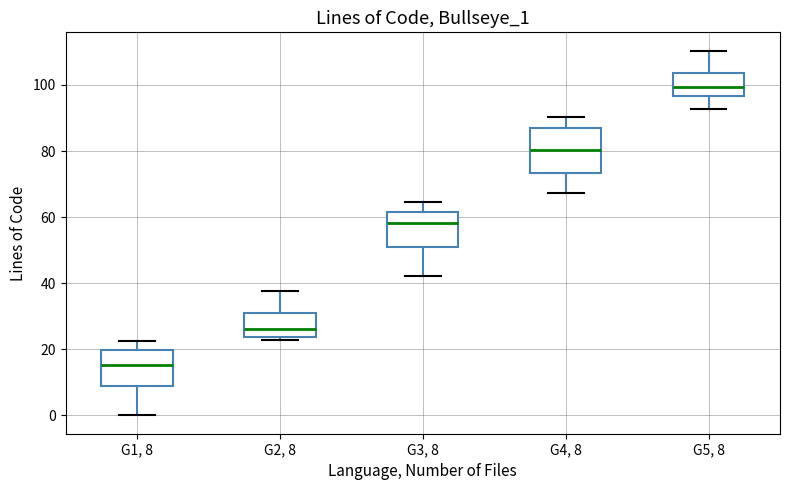

Which box's median line is the highest?

G5, 8